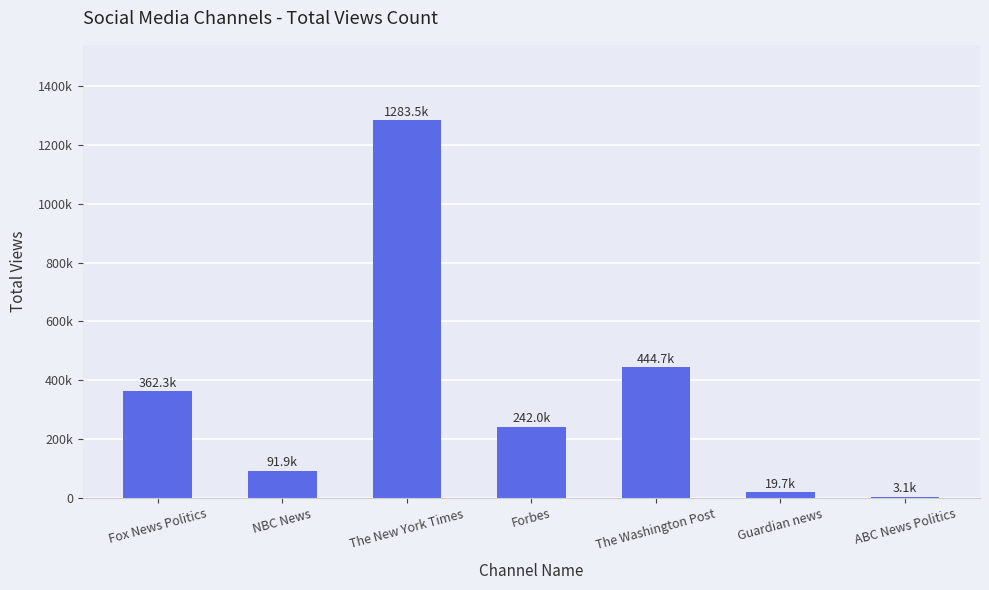

Which has a higher value, The New York Times or Fox News Politics?

The New York Times